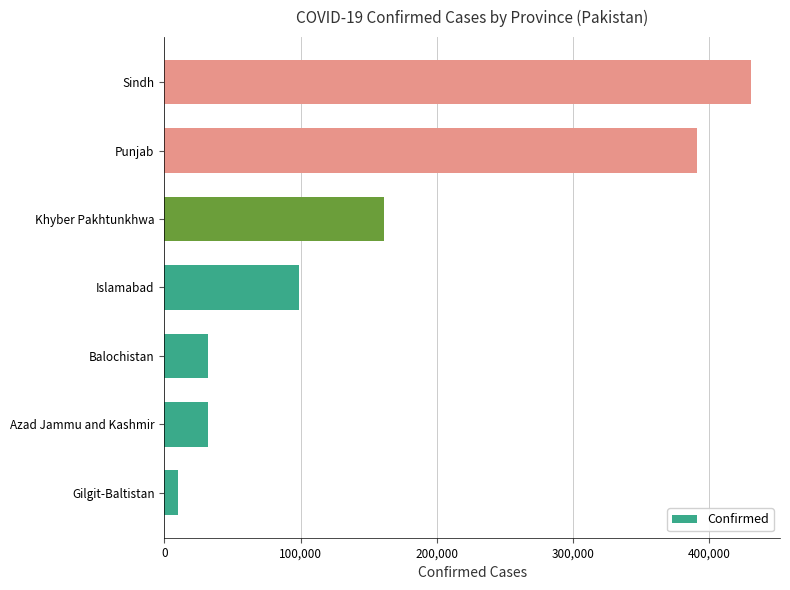

Are the bars grouped side by side (vs. stacked)?

No